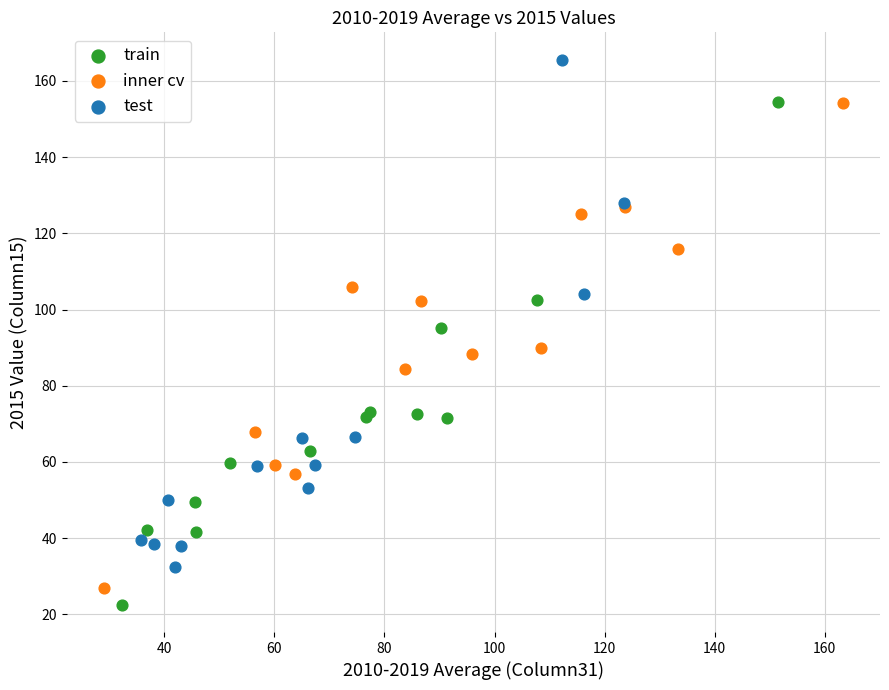

Which series reaches the maximum Y coordinate?

test